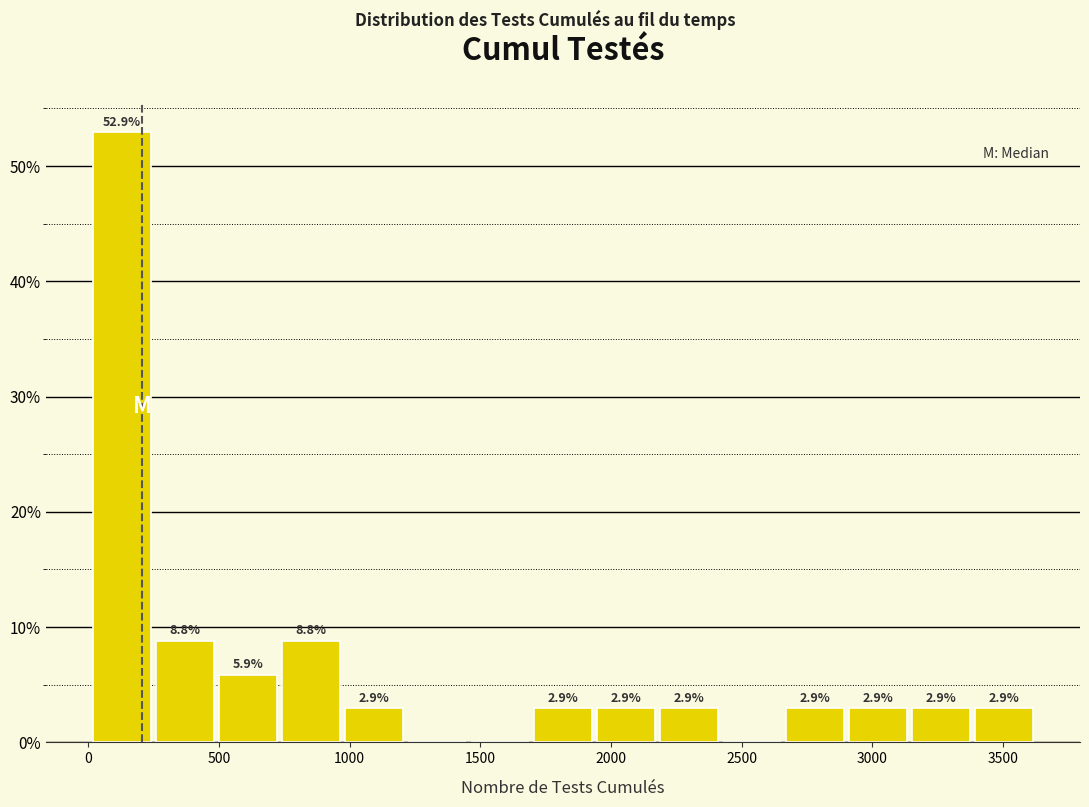

Which range on the x-axis has the tallest bar?

0 to 250